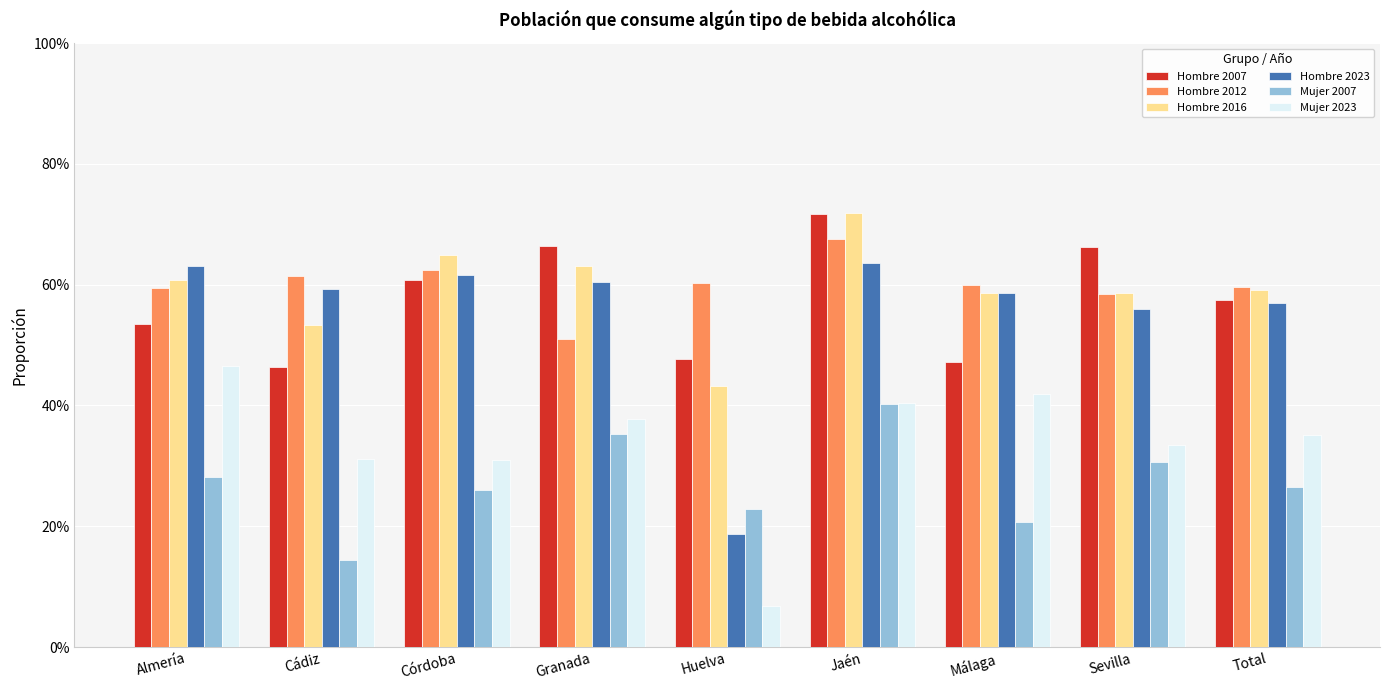

At how many categories does at least one series exceed 0?

9